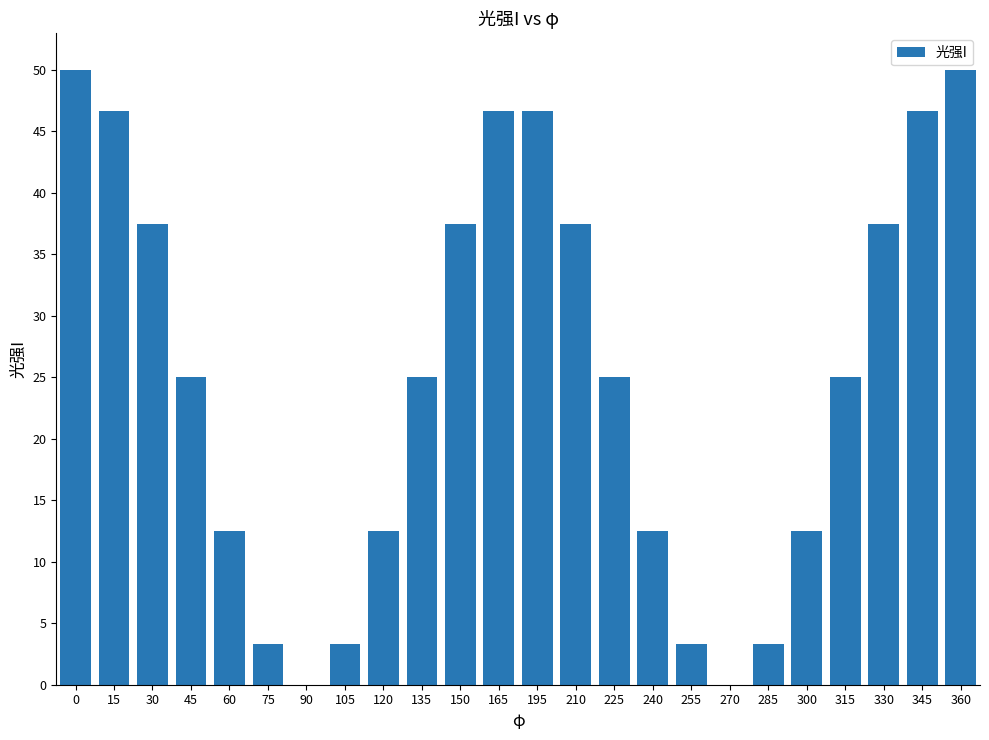

The chart shows a value of 46.6 at 15. True or false?

True